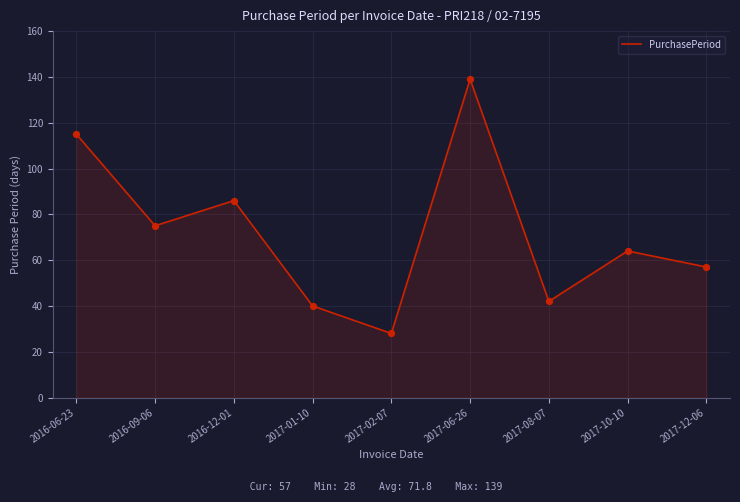

Approximately how many times larger is the value at 2017-01-10 compared to 2016-09-06?

0.5